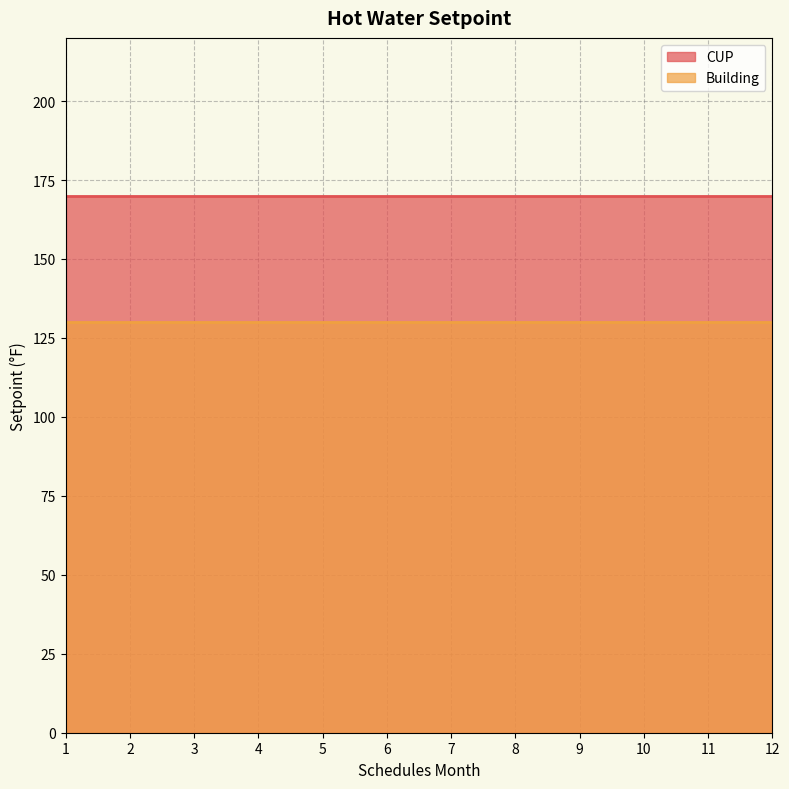

List the series in order of their overall mean, highest first.

CUP, Building